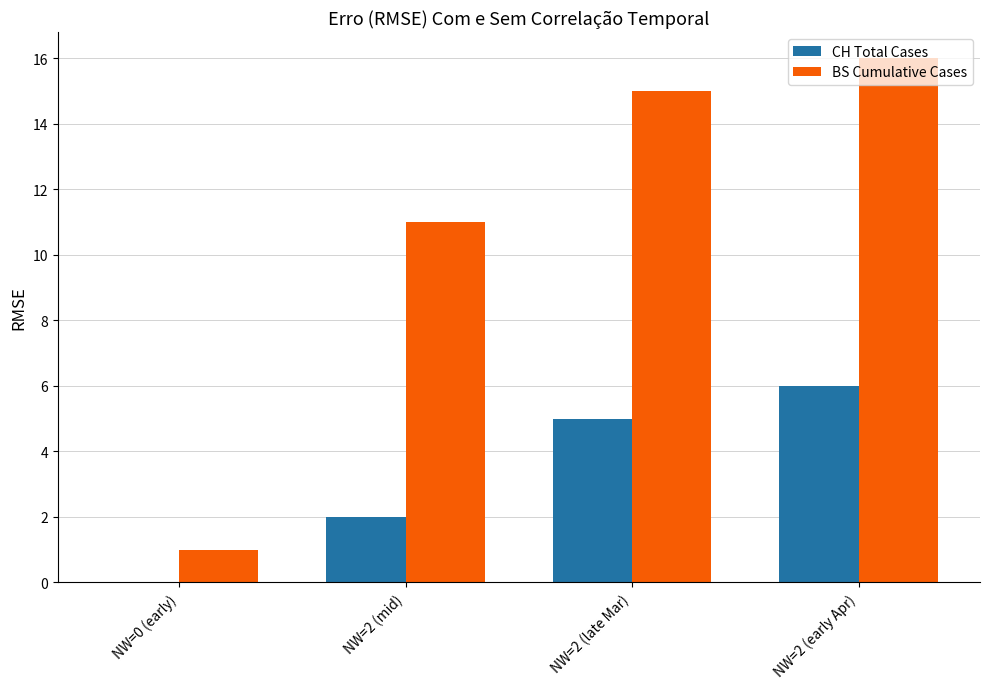

At which label is CH Total Cases closest to 3?

NW=2 (mid)